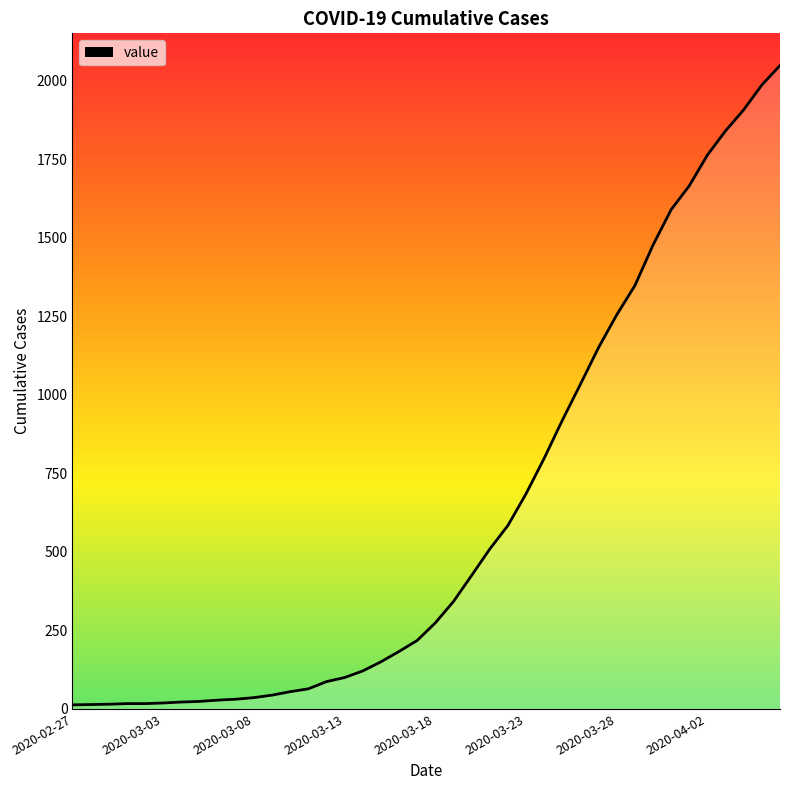

What is the label of the 35th point from the right?

2020-03-03